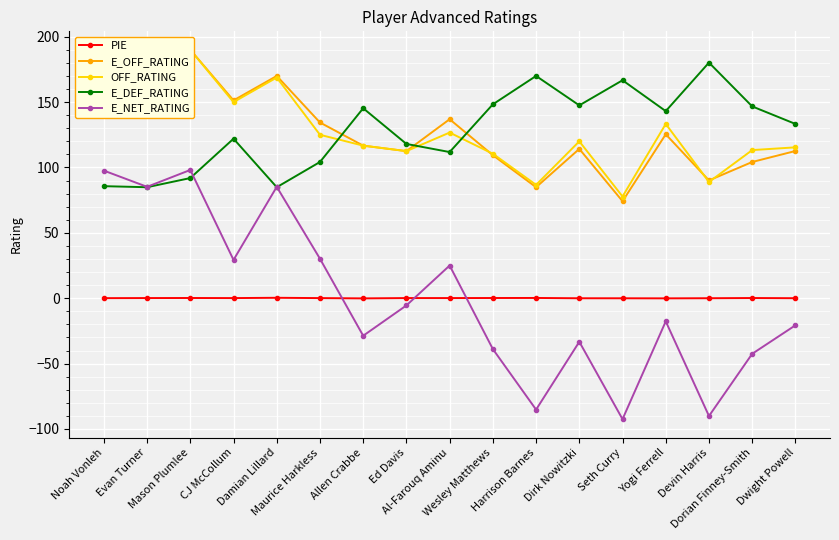

Reading left to right, list all the values displayed in this chart.

PIE: Noah Vonleh=0.1	Evan Turner=0.1	Mason Plumlee=0.2	CJ McCollum=0.1	Damian Lillard=0.3	Maurice Harkless=0.1	Allen Crabbe=-0.1	Ed Davis=0.1	Al-Farouq Aminu=0.1	Wesley Matthews=0.2	Harrison Barnes=0.2	Dirk Nowitzki=-0.0	Seth Curry=-0.0	Yogi Ferrell=-0.1	Devin Harris=0.0	Dorian Finney-Smith=0.1	Dwight Powell=0.0
E_OFF_RATING: Noah Vonleh=183.3	Evan Turner=170.0	Mason Plumlee=190.0	CJ McCollum=151.3	Damian Lillard=170.0	Maurice Harkless=134.4	Allen Crabbe=116.7	Ed Davis=112.5	Al-Farouq Aminu=136.9	Wesley Matthews=109.4	Harrison Barnes=84.9	Dirk Nowitzki=114.2	Seth Curry=74.2	Yogi Ferrell=125.4	Devin Harris=90.1	Dorian Finney-Smith=104.2	Dwight Powell=112.6
OFF_RATING: Noah Vonleh=157.1	Evan Turner=168.8	Mason Plumlee=190.0	CJ McCollum=150.0	Damian Lillard=168.8	Maurice Harkless=125.0	Allen Crabbe=116.7	Ed Davis=112.5	Al-Farouq Aminu=126.7	Wesley Matthews=110.5	Harrison Barnes=86.7	Dirk Nowitzki=120.0	Seth Curry=77.8	Yogi Ferrell=133.3	Devin Harris=88.9	Dorian Finney-Smith=113.3	Dwight Powell=115.4
E_DEF_RATING: Noah Vonleh=85.7	Evan Turner=84.9	Mason Plumlee=91.9	CJ McCollum=122.0	Damian Lillard=84.9	Maurice Harkless=104.2	Allen Crabbe=145.3	Ed Davis=118.0	Al-Farouq Aminu=111.8	Wesley Matthews=148.3	Harrison Barnes=170.0	Dirk Nowitzki=147.5	Seth Curry=166.7	Yogi Ferrell=143.1	Devin Harris=180.2	Dorian Finney-Smith=146.7	Dwight Powell=133.3
E_NET_RATING: Noah Vonleh=97.6	Evan Turner=85.2	Mason Plumlee=98.1	CJ McCollum=29.3	Damian Lillard=85.2	Maurice Harkless=30.2	Allen Crabbe=-28.7	Ed Davis=-5.5	Al-Farouq Aminu=25.0	Wesley Matthews=-38.9	Harrison Barnes=-85.2	Dirk Nowitzki=-33.3	Seth Curry=-92.5	Yogi Ferrell=-17.7	Devin Harris=-90.1	Dorian Finney-Smith=-42.5	Dwight Powell=-20.7